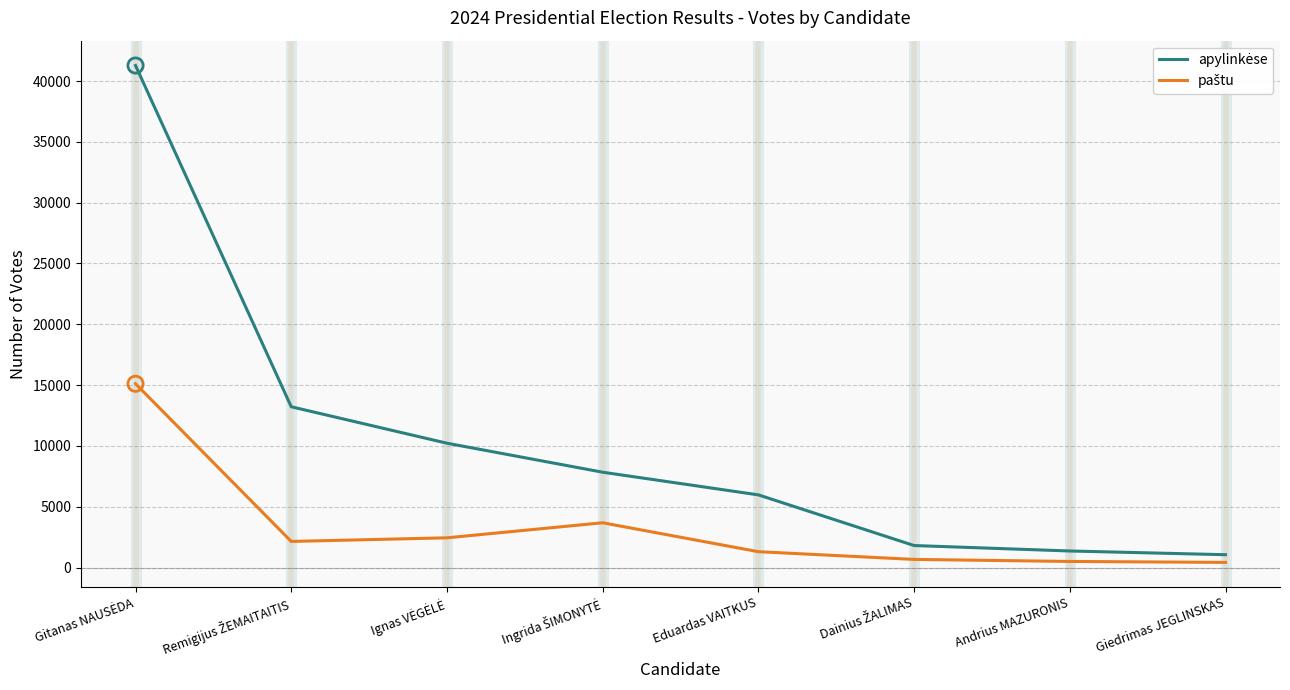

At how many categories does at least one series exceed 4383?

5